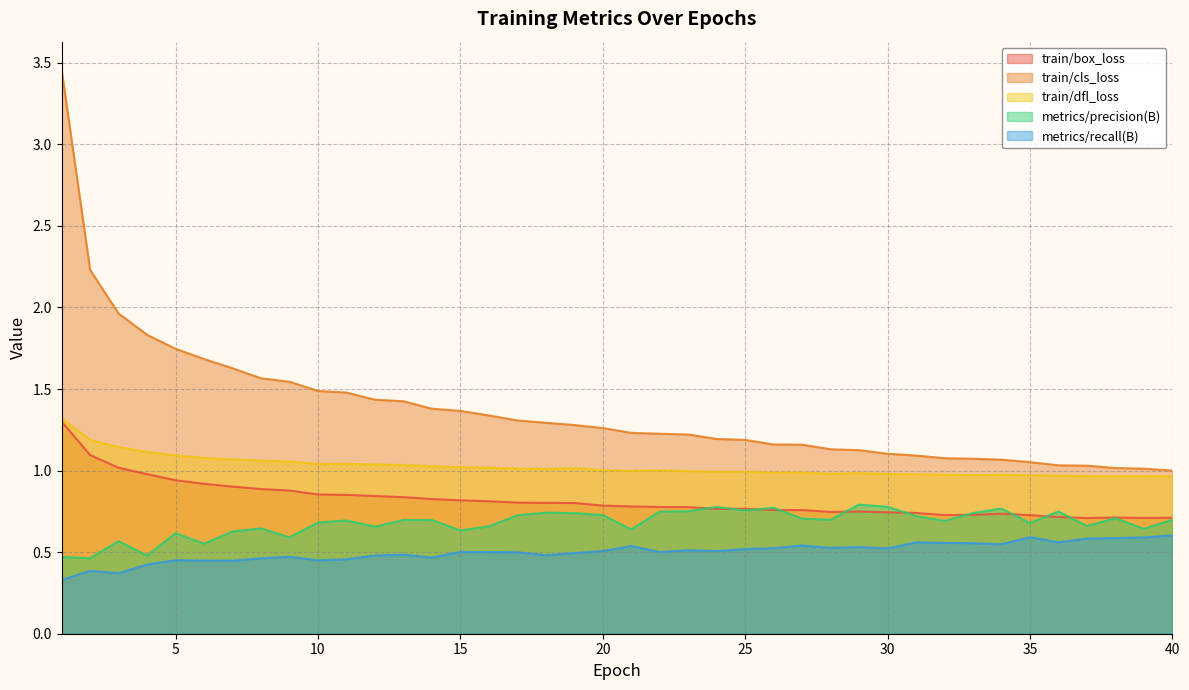

What is the spread (max minus min) of values at 18?

0.8